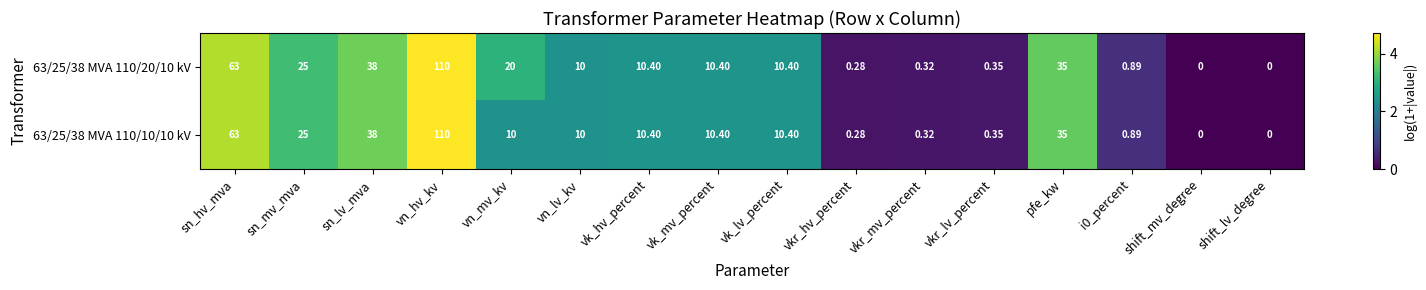

At which category is the sum across all series the highest?

vn_hv_kv